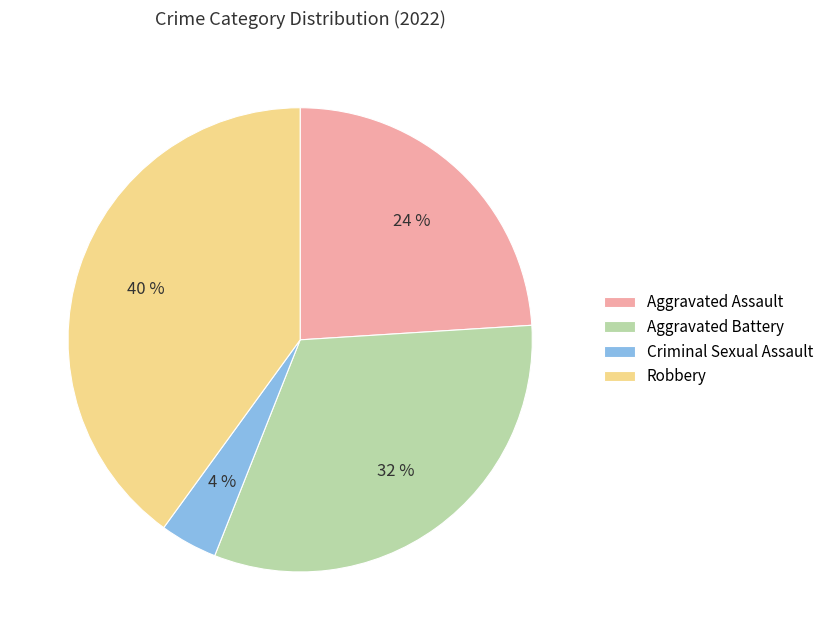

Between Criminal Sexual Assault and Aggravated Battery, which is larger?

Aggravated Battery